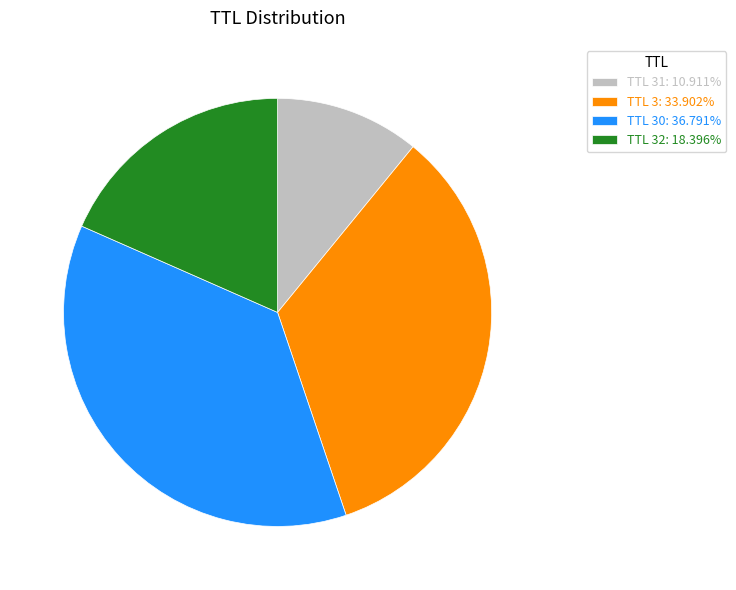

Is the sum of TTL 31: 10.911% and TTL 3: 33.902% greater than half?

No